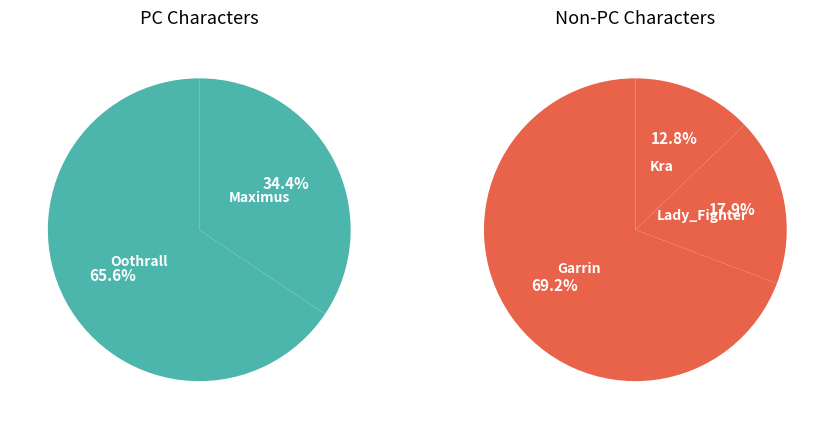

Is Lady_Fighter (Throwing Axe) the majority of the pie?

No